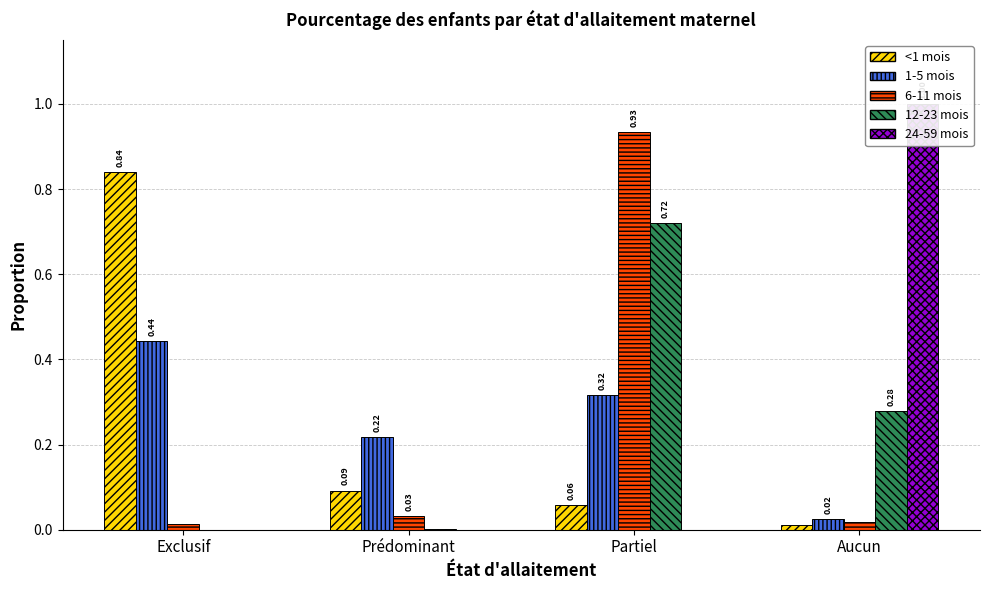

List the labels in order of 12-23 mois value, smallest first.

Exclusif, Prédominant, Aucun, Partiel